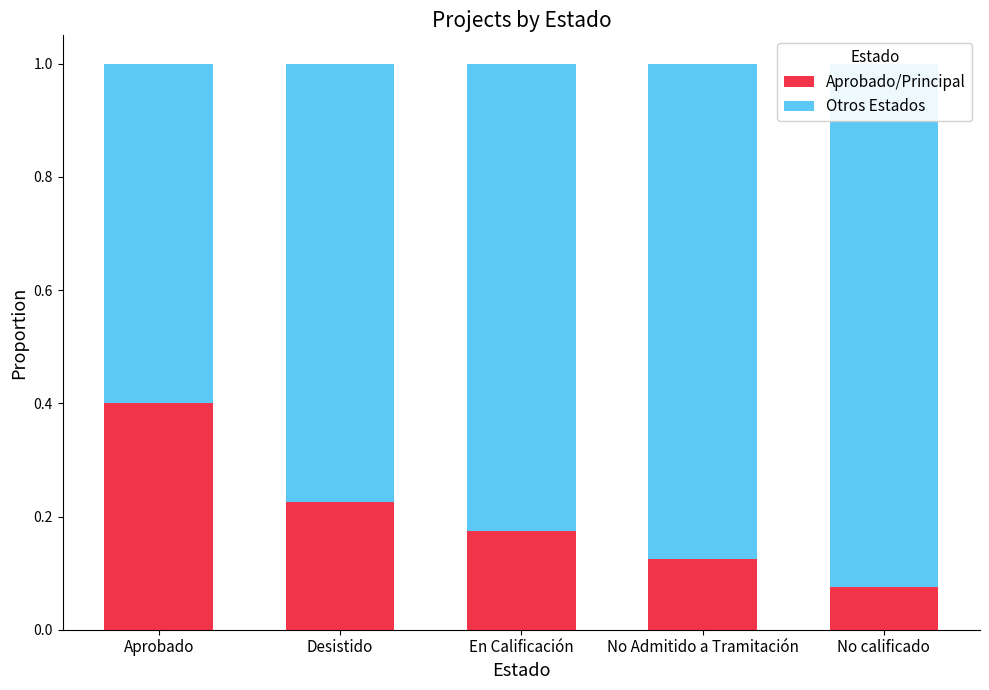

Between Desistido and En Calificación, which series saw the biggest shift?

Otros Estados